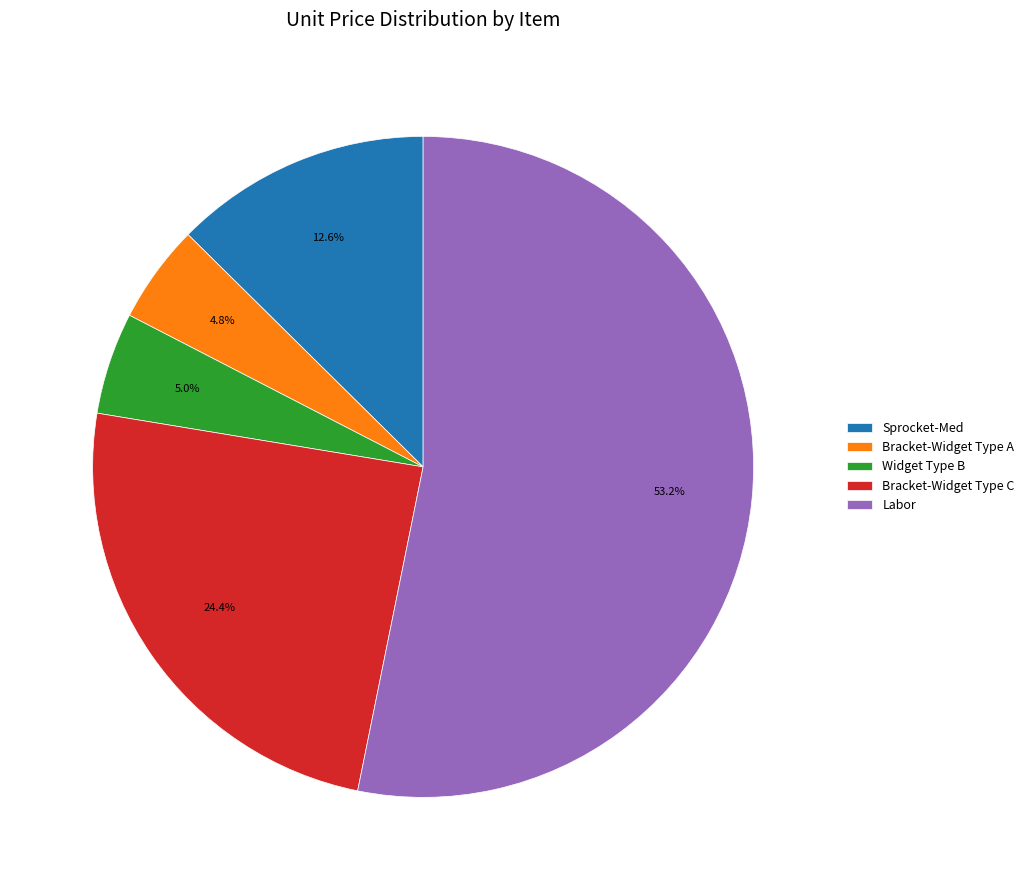

To the nearest percent, what percentage of the pie is Labor?

53%